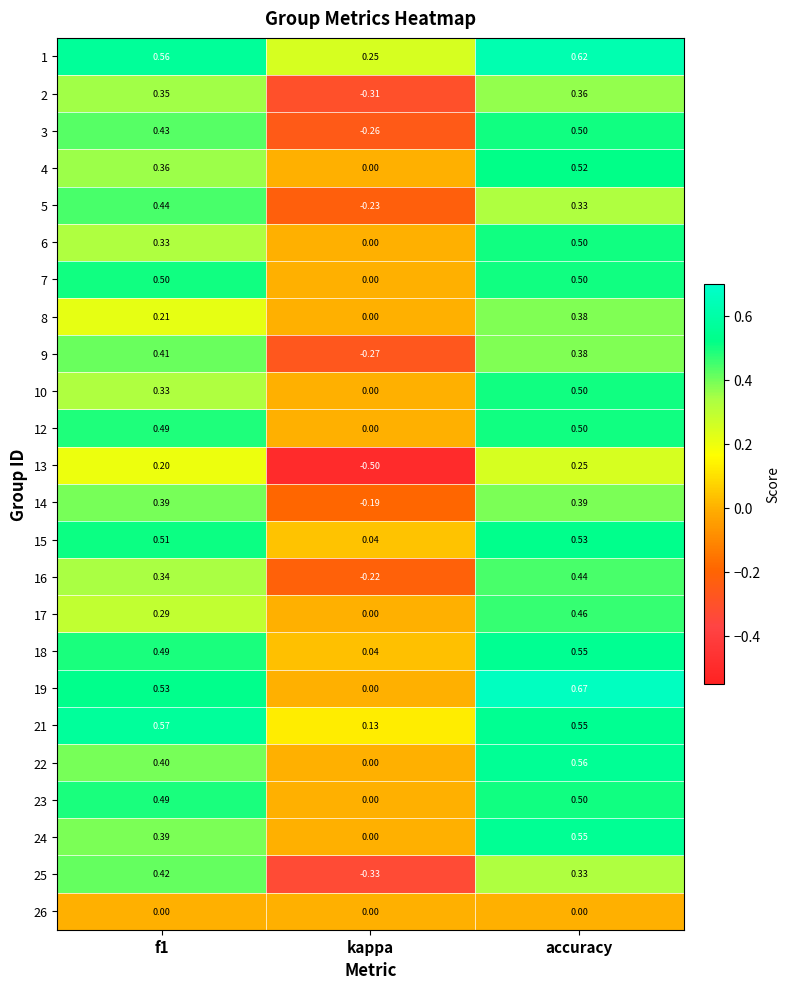

Which category has the lowest value in the 7 series?

kappa